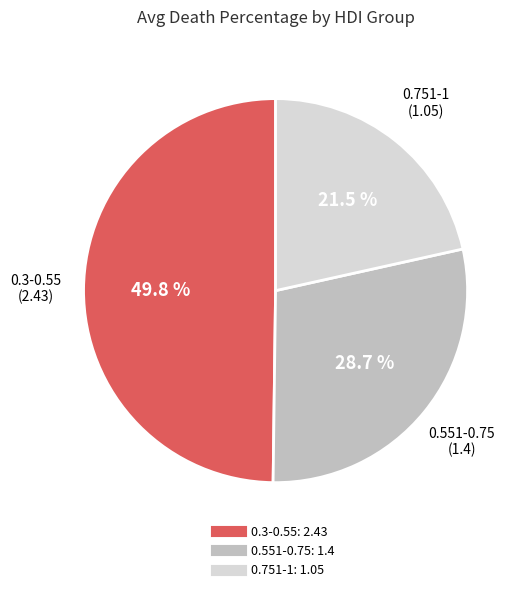

Between 0.551-0.75 and 0.3-0.55, which is larger?

0.3-0.55